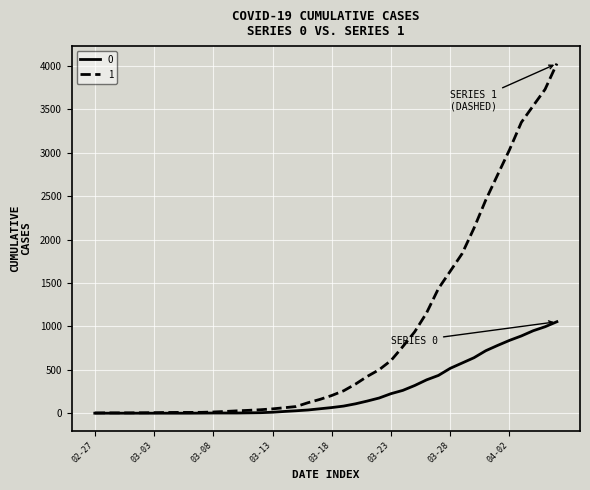

Rank the series by their average value, from lowest to highest.

0, 1